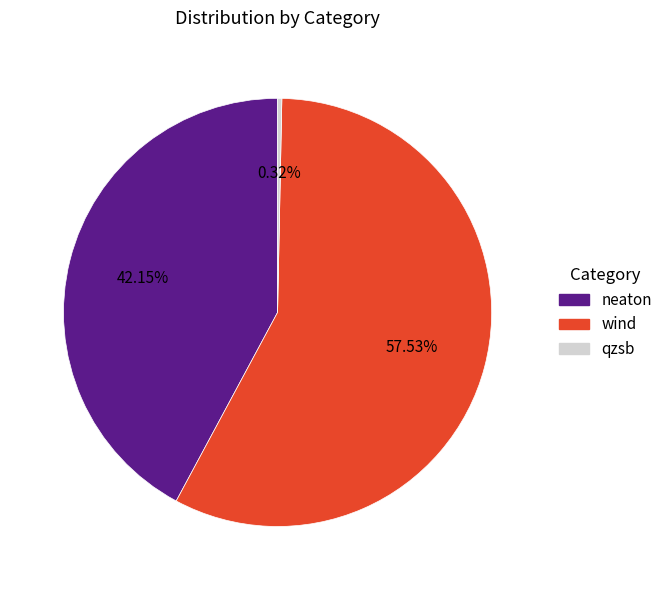

What is the largest slice in the pie chart?

wind